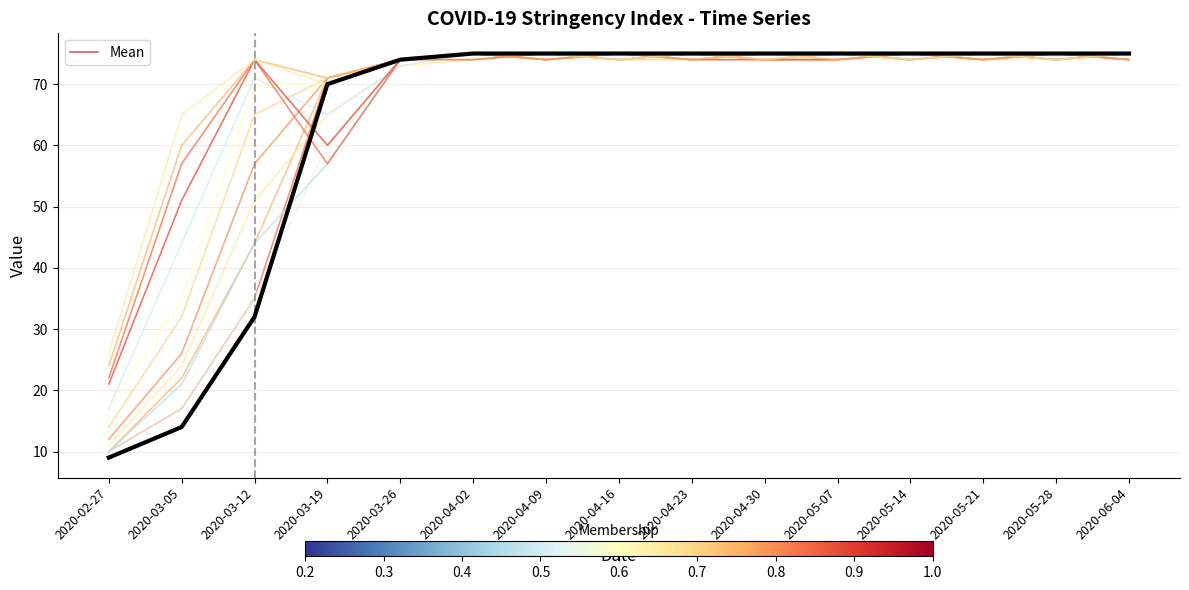

Reading left to right, extract all data points from this chart.

9	14	32	70	74	75	75	75	75	75	75	75	75	75	75